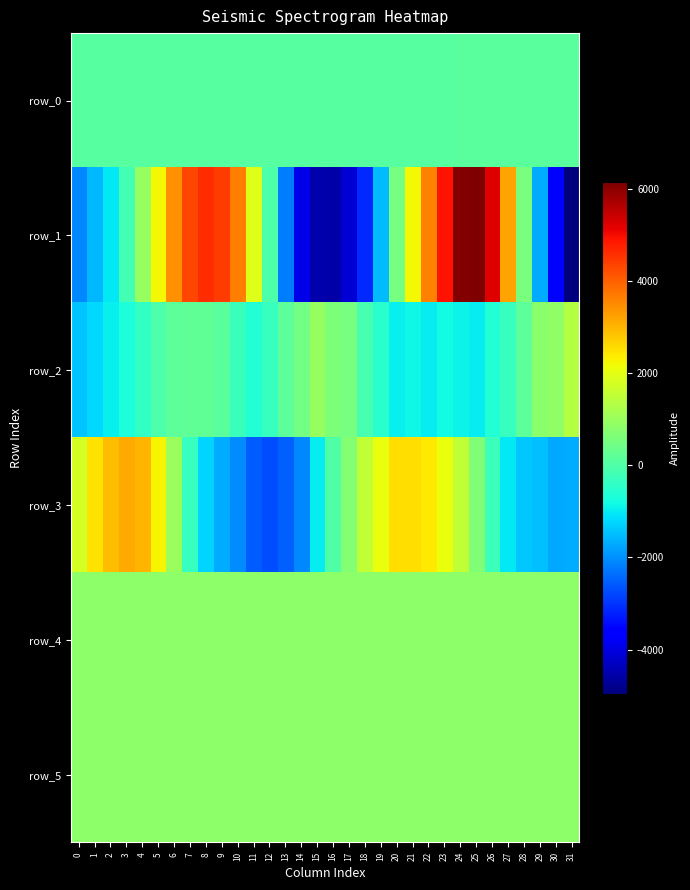

Rank the series at 15 from highest to lowest value.

row_2, row_5, row_4, row_0, row_3, row_1